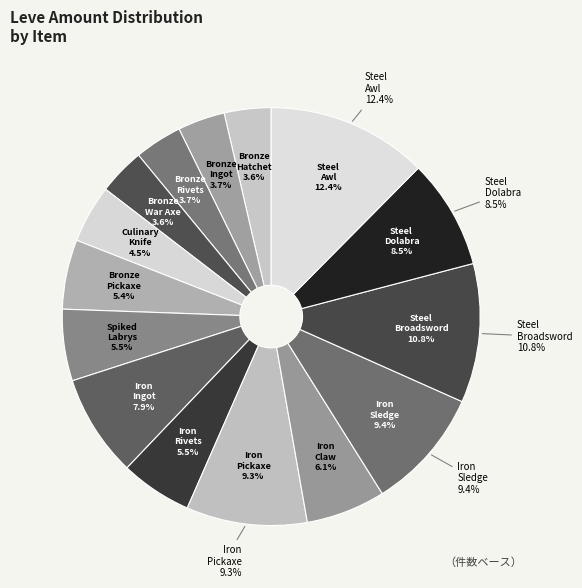

What is the smallest slice in the pie chart?

Bronze Hatchet